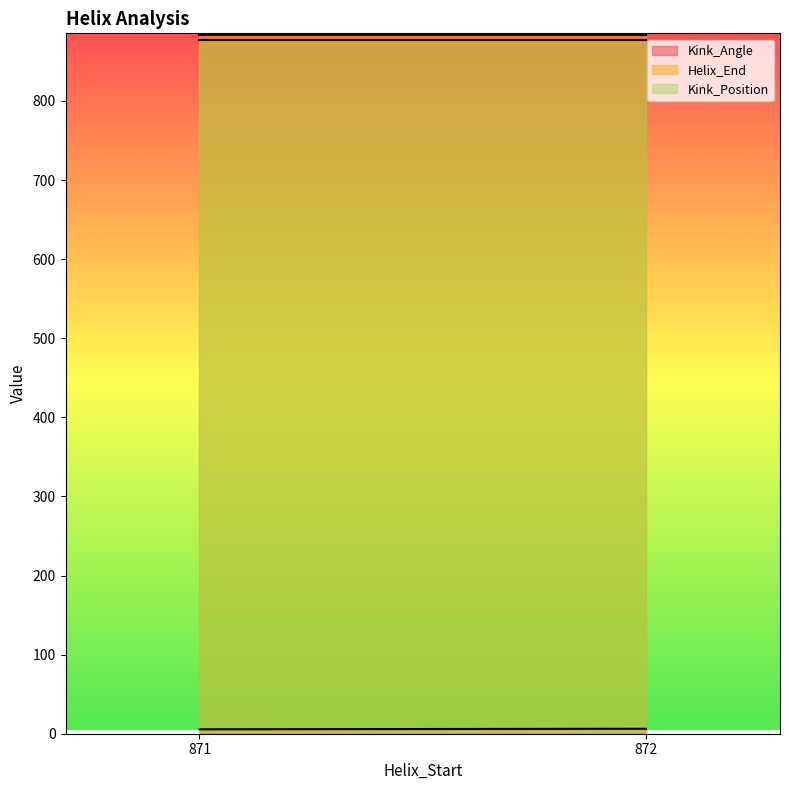

Which series changed the most between 871 and 872?

Kink_Angle